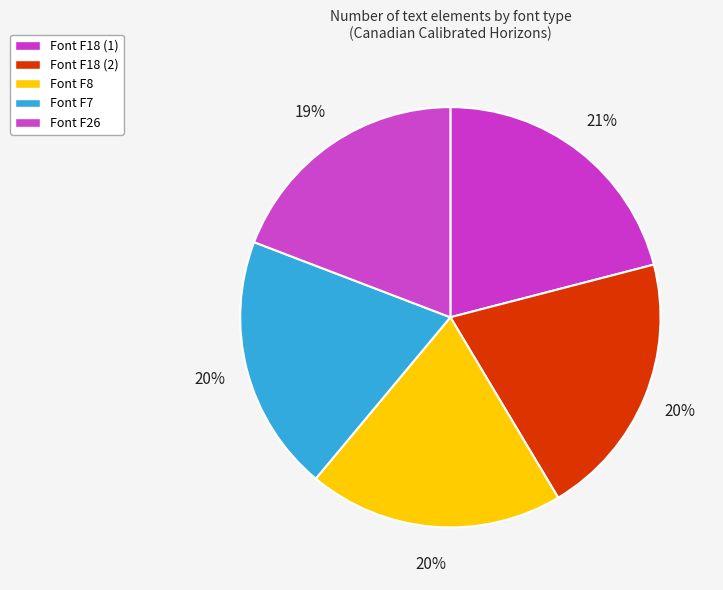

What is the smallest slice in the pie chart?

/F26